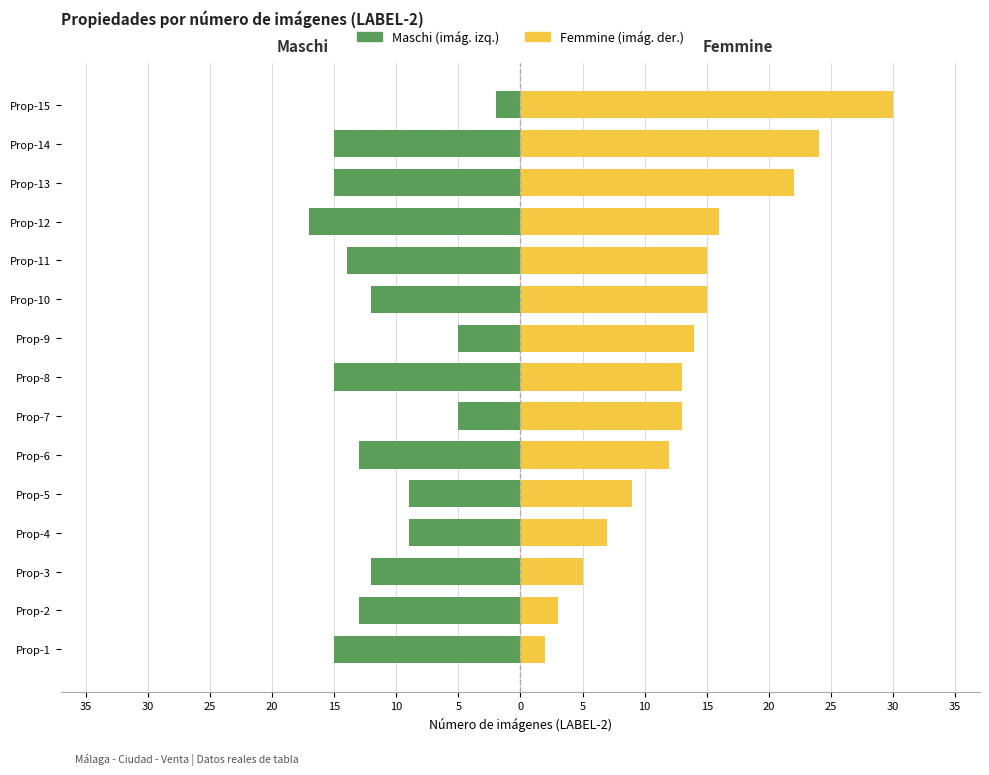

What is the difference between the maximum and minimum values in the Maschi series?

15